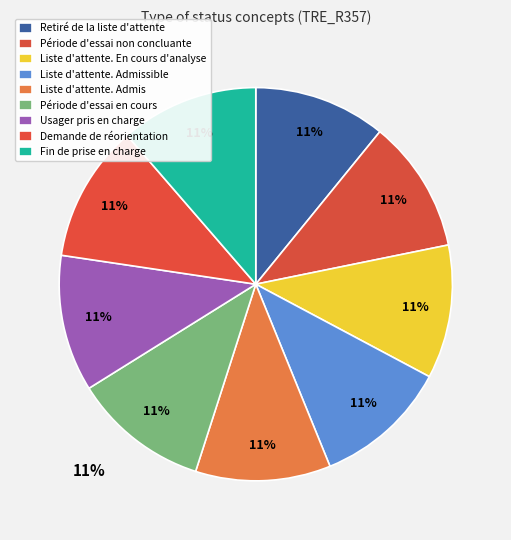

What portion of the pie excludes Retiré de la liste d'attente?

89.1%